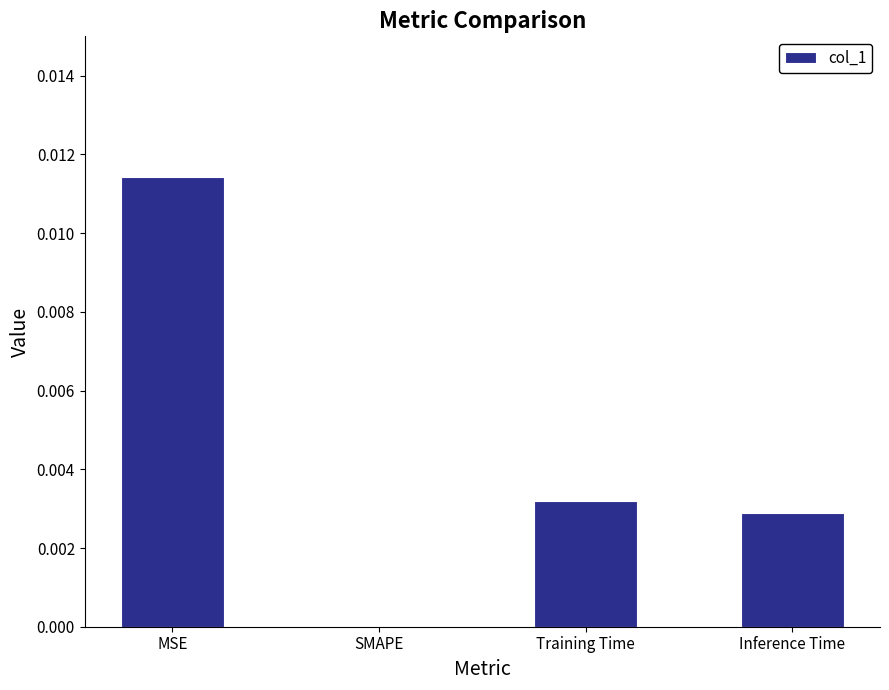

At which label is the value closest to 0?

SMAPE